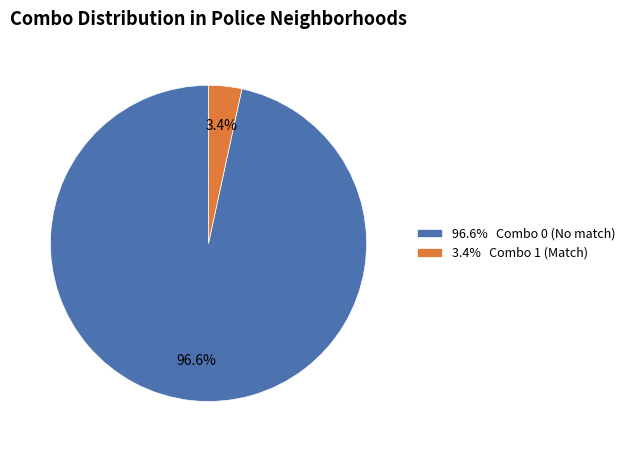

Is there a majority slice in this chart?

Yes